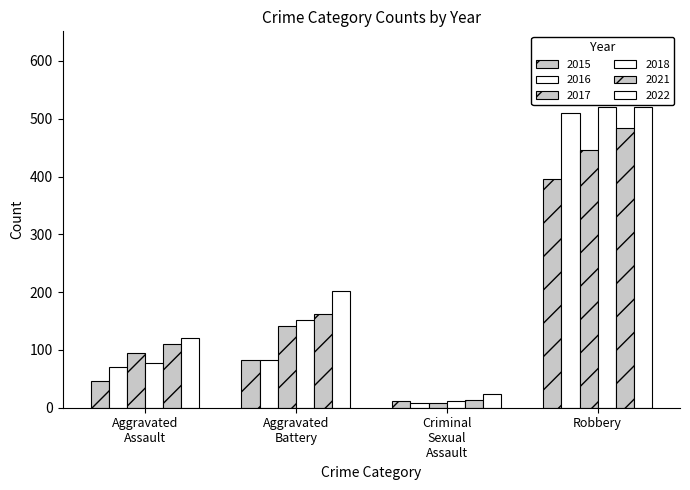

Reading left to right, transcribe all the data shown in this chart.

2015: Aggravated Assault=46	Aggravated Battery=82	Criminal Sexual Assault=12	Robbery=395
2016: Aggravated Assault=71	Aggravated Battery=82	Criminal Sexual Assault=8	Robbery=510
2017: Aggravated Assault=95	Aggravated Battery=142	Criminal Sexual Assault=8	Robbery=446
2018: Aggravated Assault=77	Aggravated Battery=152	Criminal Sexual Assault=11	Robbery=520
2021: Aggravated Assault=110	Aggravated Battery=163	Criminal Sexual Assault=14	Robbery=484
2022: Aggravated Assault=121	Aggravated Battery=202	Criminal Sexual Assault=24	Robbery=521